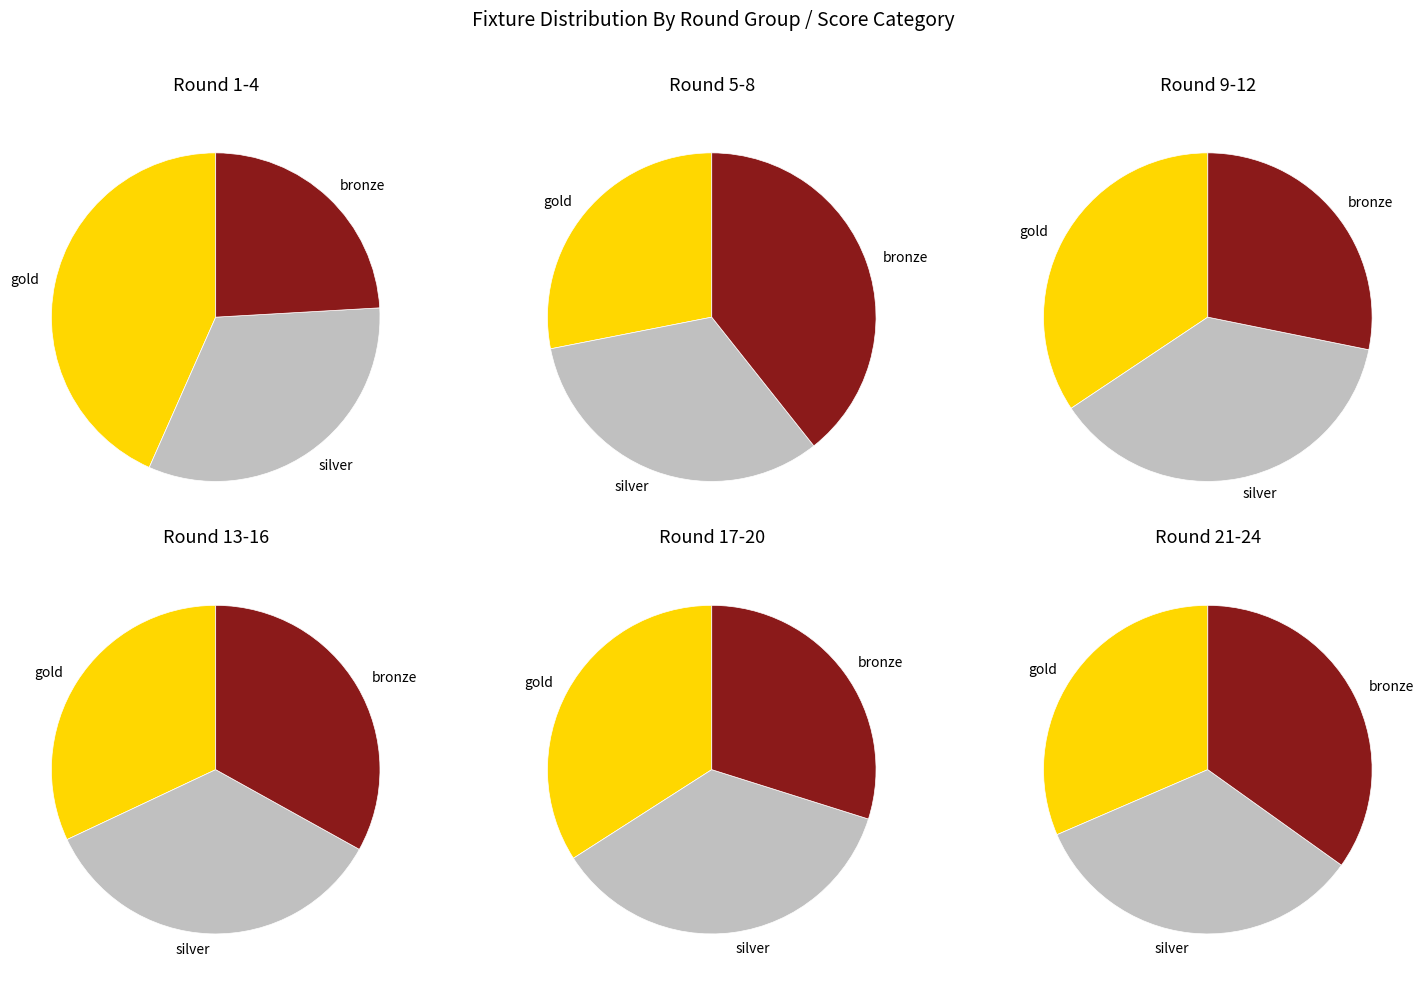

True or false: 1 accounts for 22% of the total.

False